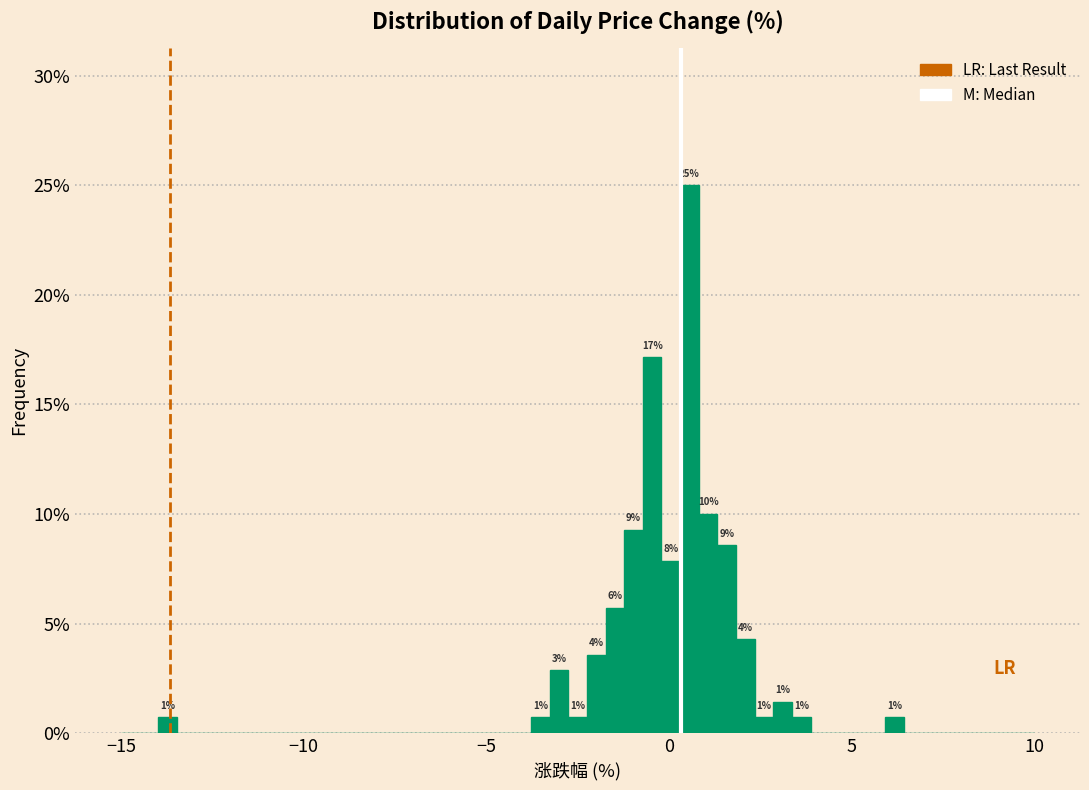

Around what value on the x-axis is the tallest bar? Give the approximate position of its centre, as read against the axis.

0.5